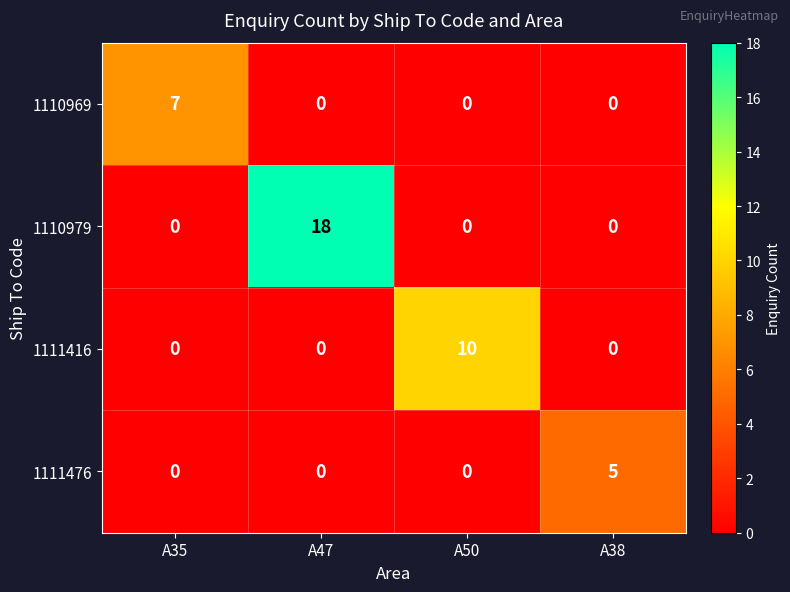

Rank the series by their average value, from lowest to highest.

1111476, 1110969, 1111416, 1110979